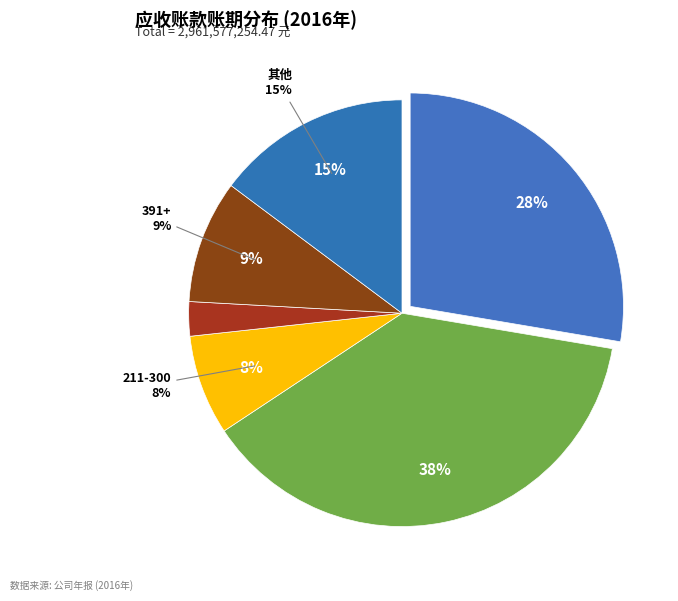

Is it true that 301-390 is 3% of the pie?

True